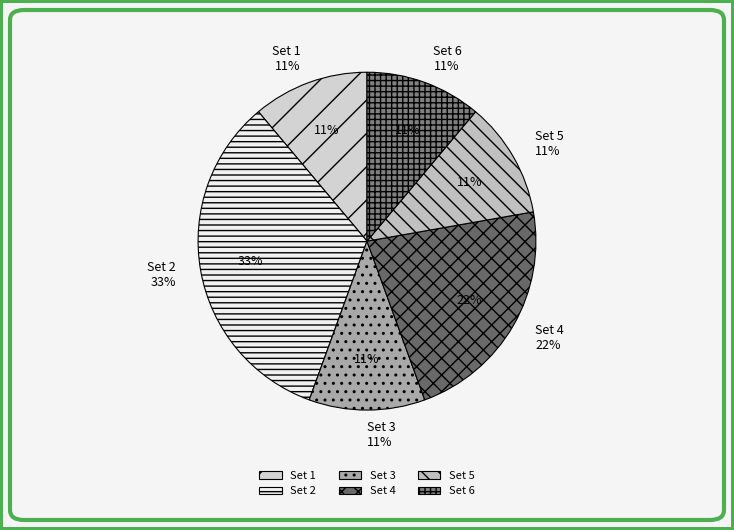

What is the total percentage of Set 2 and Set 3?

44.4%